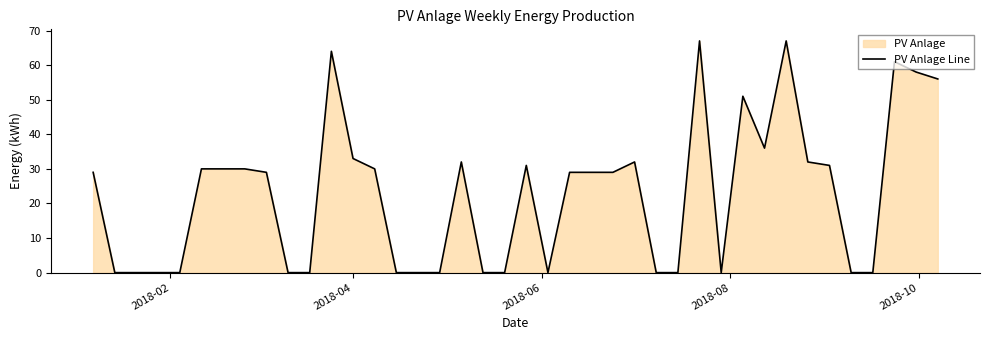

Reading left to right, list all the values displayed in this chart.

29	0	0	0	0	30	30	30	29	0	0	64	33	30	0	0	0	32	0	0	31	0	29	29	29	32	0	0	67	0	51	36	67	32	31	0	0	61	58	56